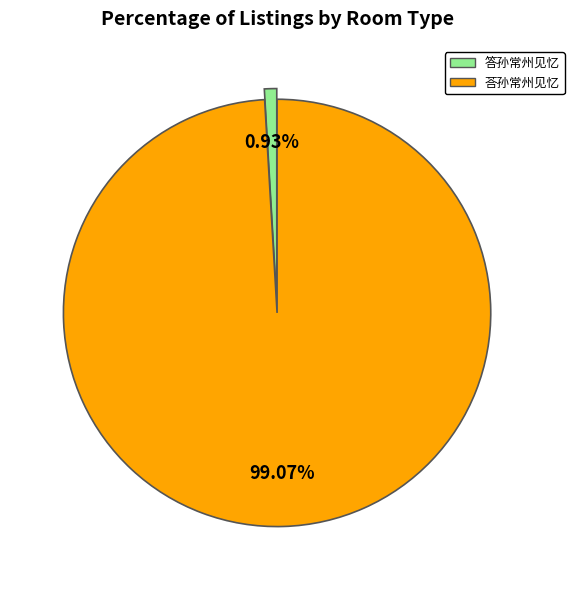

Which has a higher value, 荅孙常州见忆 or 答孙常州见忆?

荅孙常州见忆